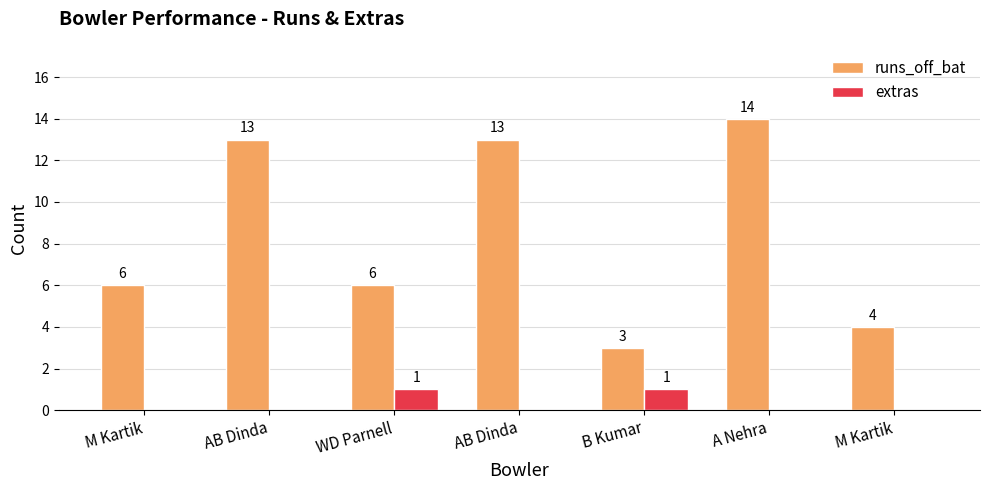

What is the average value of the runs_off_bat series?

8